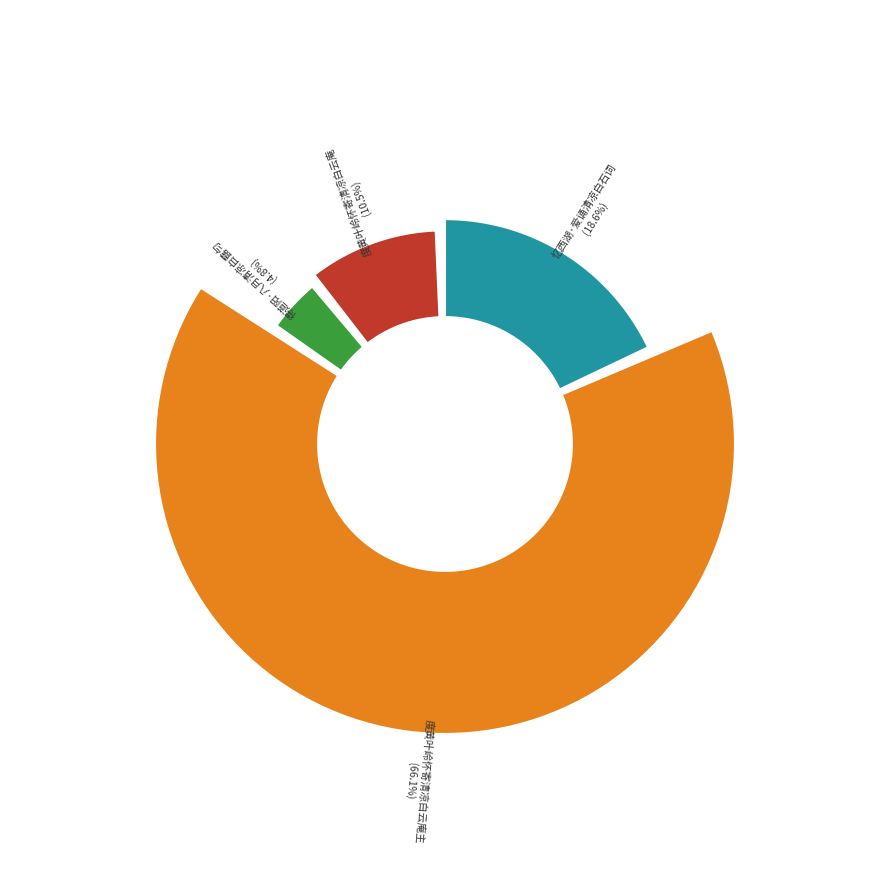

What is the ratio of the value at 度黄叶岭怀寄清凉白云庵主 to the value at 忆西湖·爱诵清凉白石词?

3.6